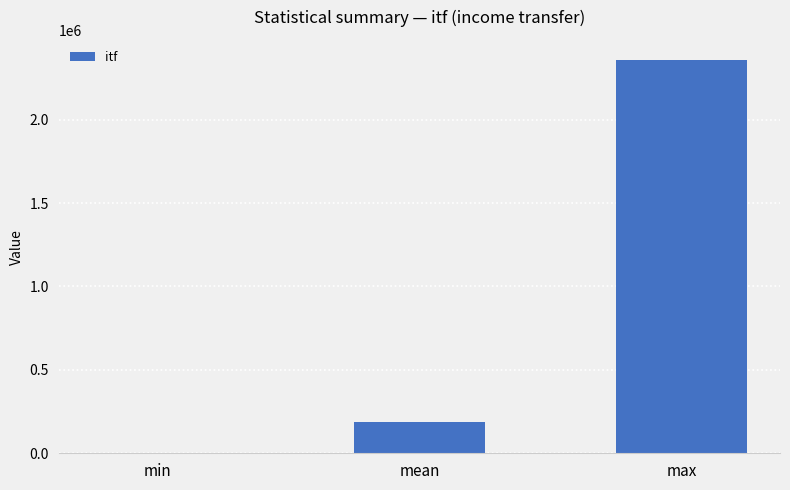

Are the bars grouped side by side (vs. stacked)?

No